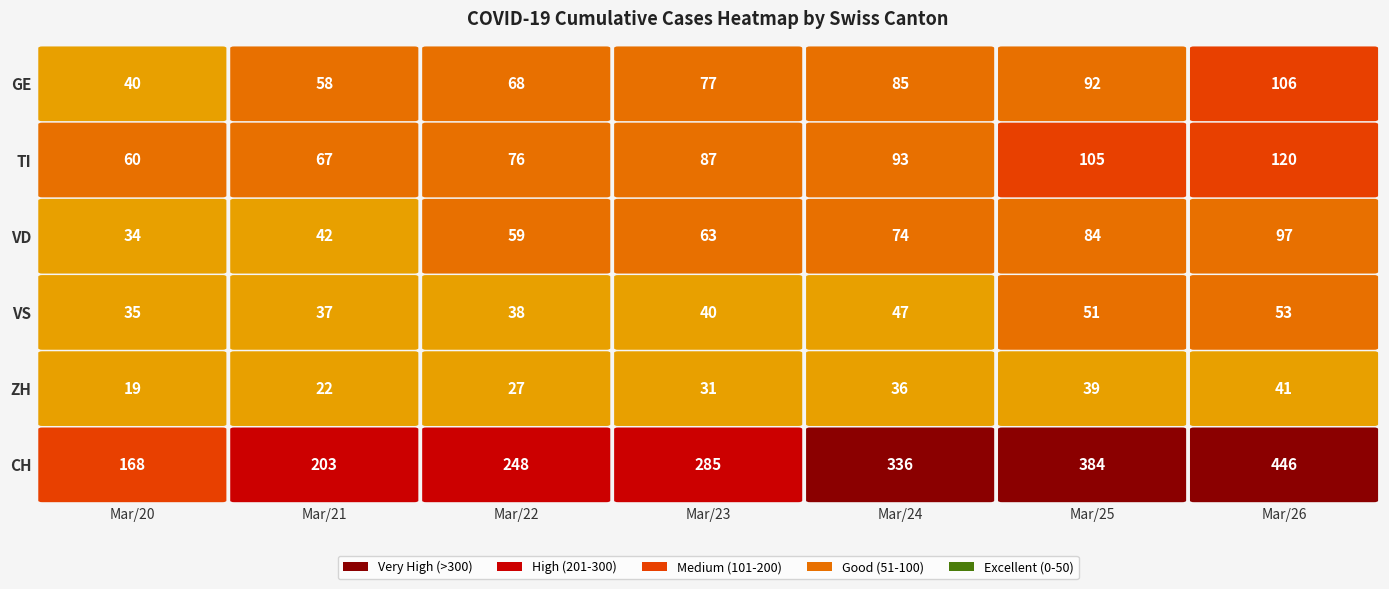

At which category is the sum across all series the highest?

2020-03-26